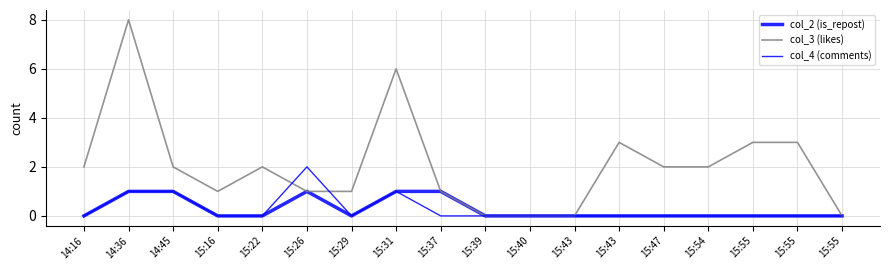

True or false: col_3 (likes) and col_2 (is_repost) intersect in this chart.

False